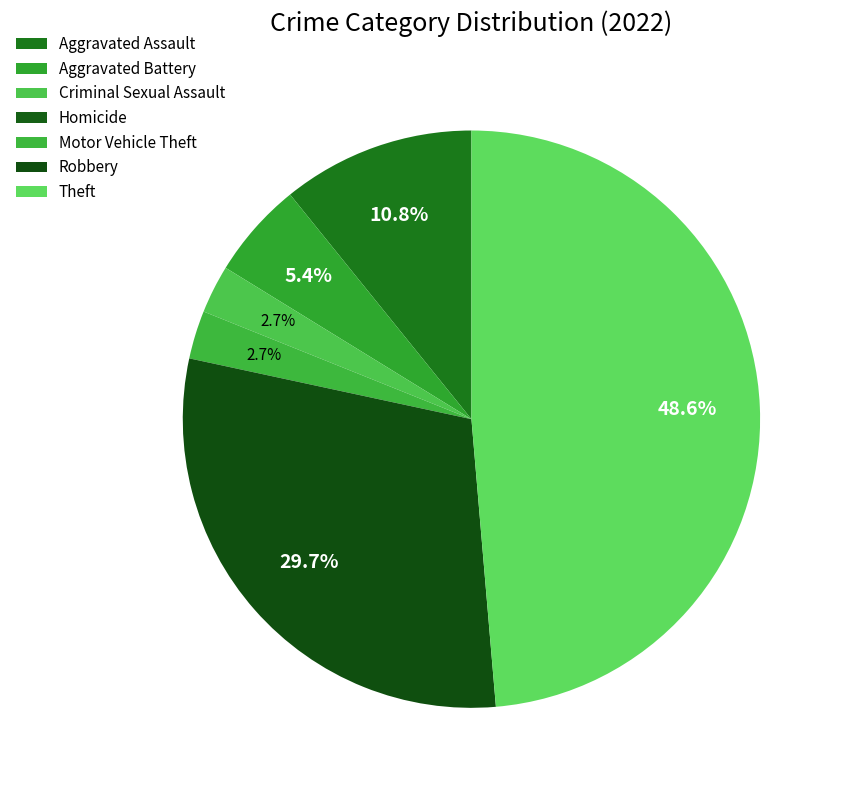

What portion of the pie excludes Homicide?

100.0%